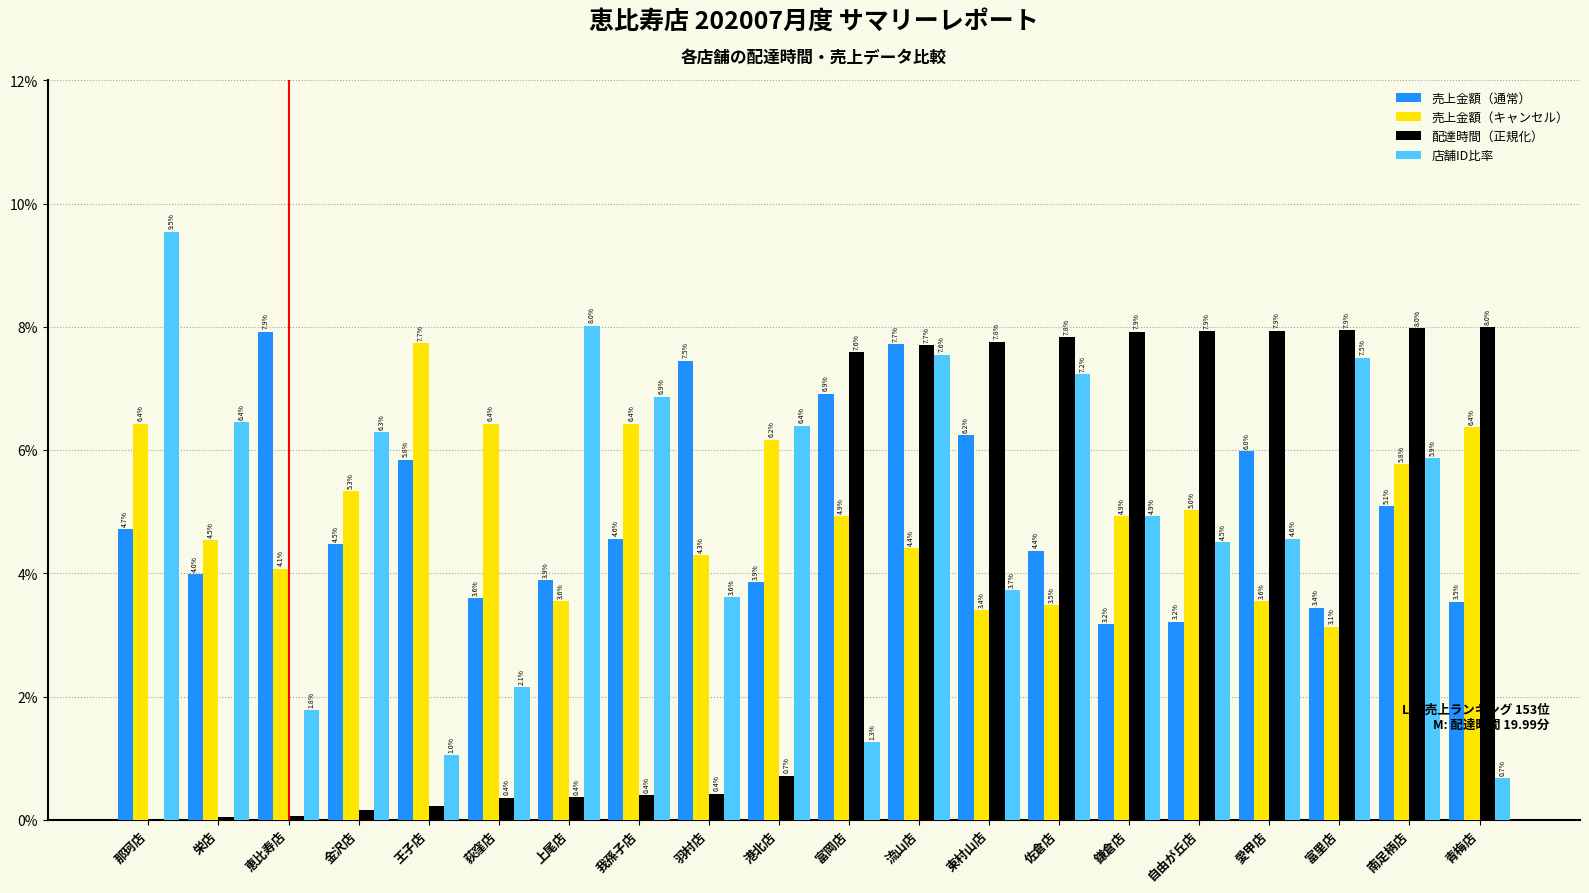

At which category is the sum across all series the highest?

流山店